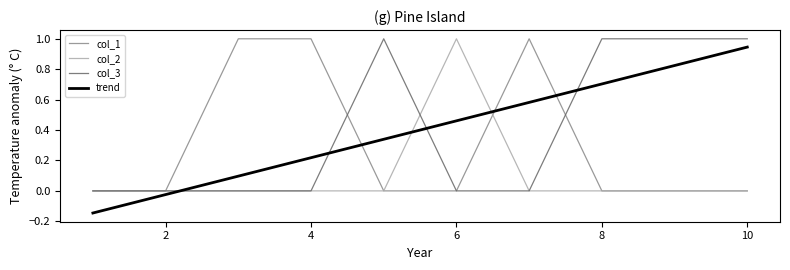

What is the sum of all col_1 values?

3.0